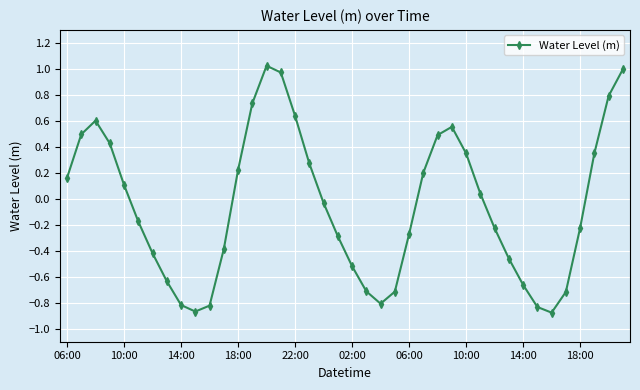

How many points are higher than both their immediate neighbors (excluding endpoints)?

3